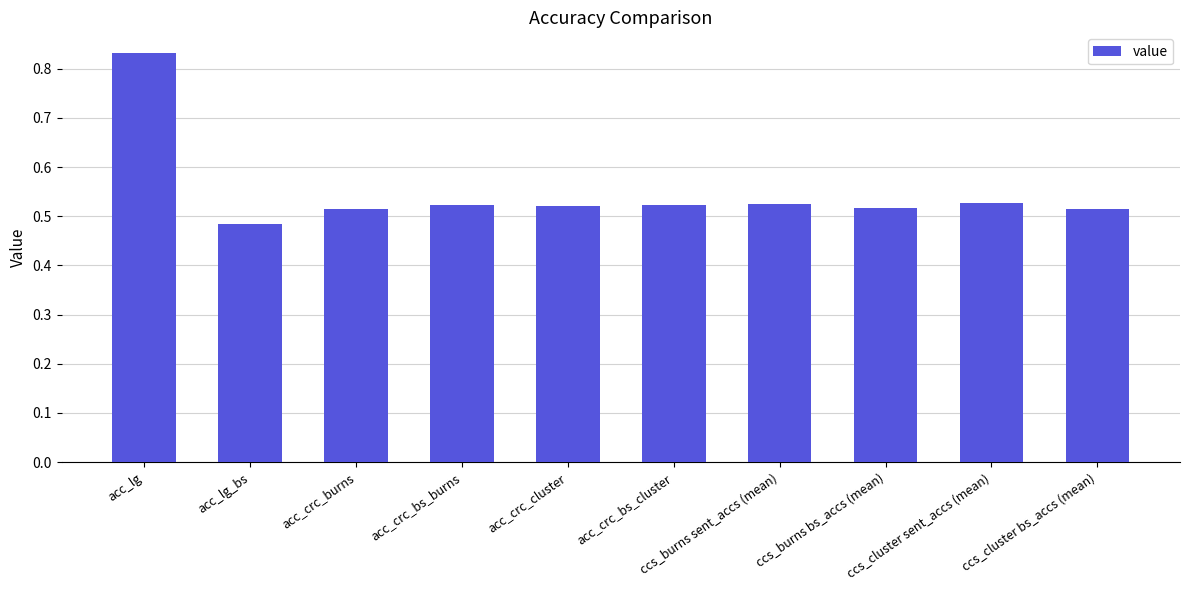

Does the chart contain stacked bars?

No